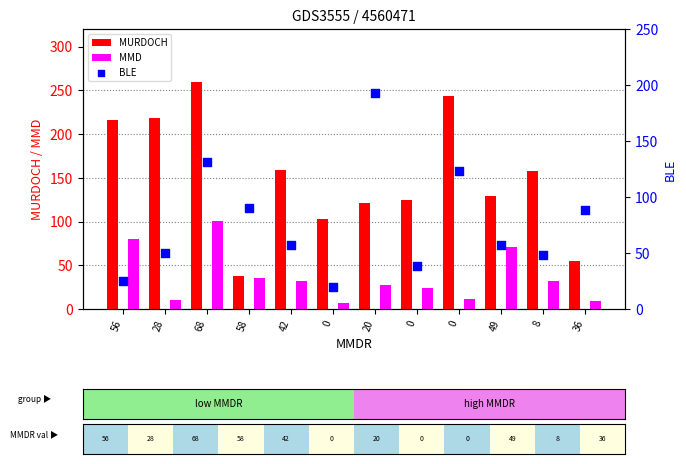

At which category is the sum across all series the highest?

68